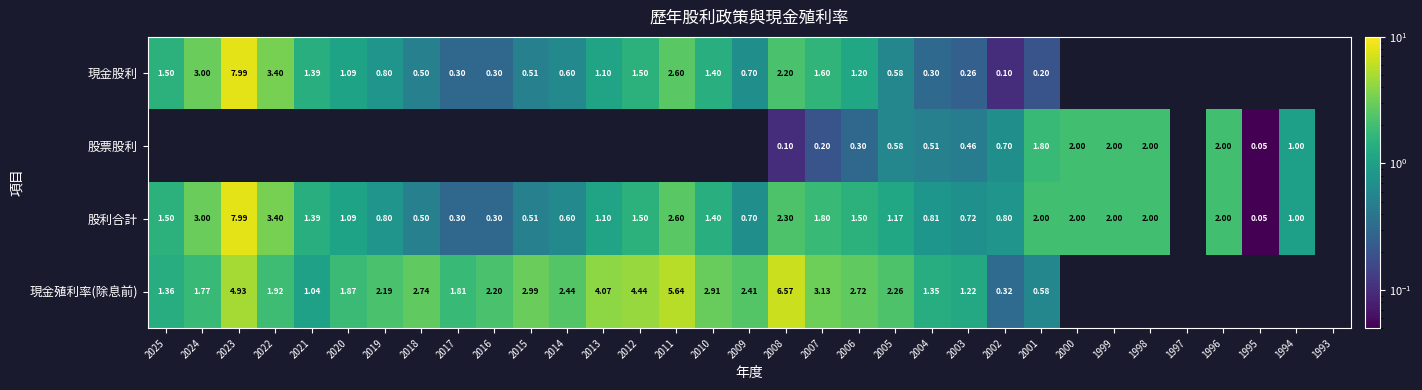

Is the value of 現金殖利率(除息前) at 2013 greater than the value of 現金股利 at 2011?

Yes